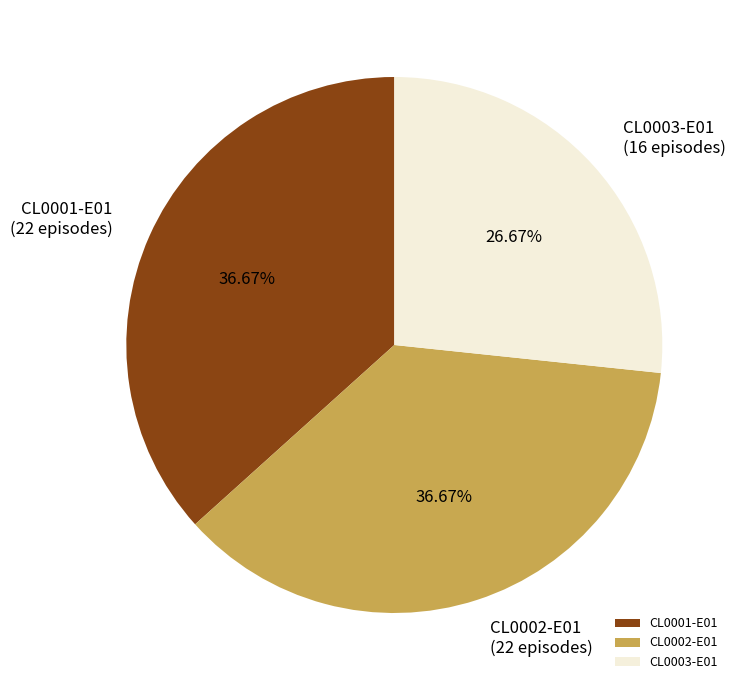

How many segments does this pie chart have?

3